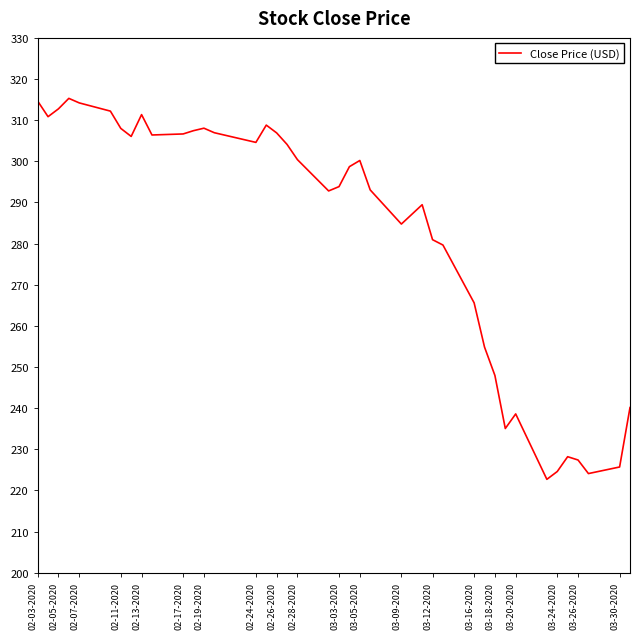

What is the minimum value shown in the chart?

222.7